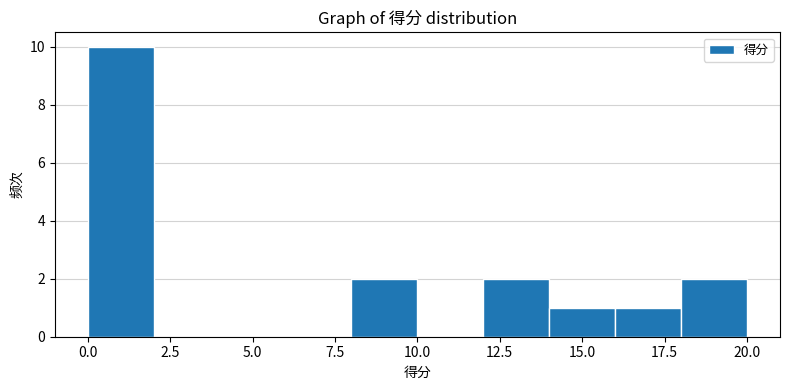

Reading left to right, list every bar in this chart as the range it spans on the x-axis followed by its height. The values are not printed on the chart, so give them approximately, as read against the axis.

0 to 2: 10
2 to 4: 0
4 to 6: 0
6 to 8: 0
8 to 10: 2
10 to 12: 0
12 to 14: 2
14 to 16: 1
16 to 18: 1
18 to 20: 2